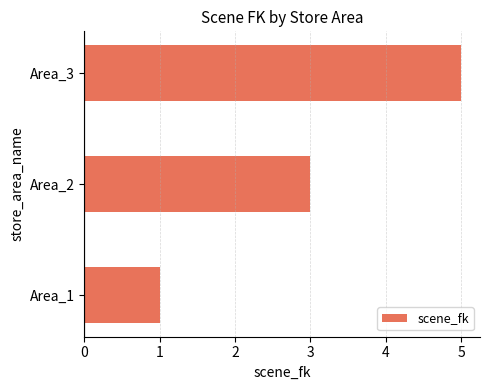

What is the greatest value displayed?

5